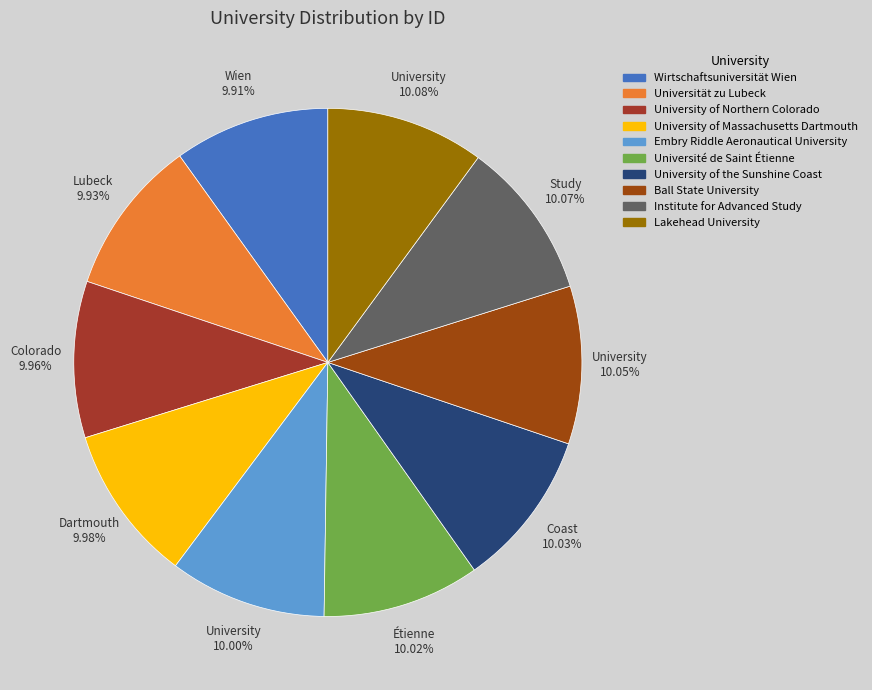

Rank the categories by value from highest to lowest.

Lakehead University, Institute for Advanced Study, Ball State University, University of the Sunshine Coast, Université de Saint Étienne, Embry Riddle Aeronautical University, University of Massachusetts Dartmouth, University of Northern Colorado, Universität zu Lubeck, Wirtschaftsuniversität Wien